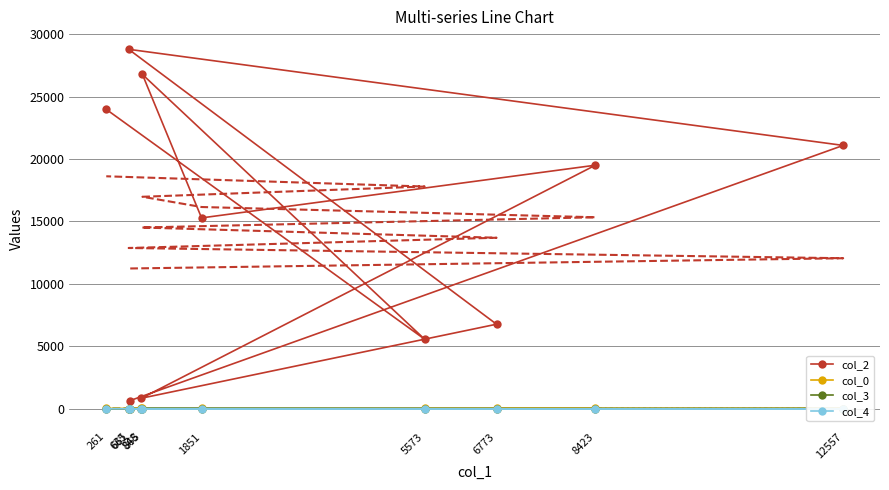

What are all the series names shown in the legend?

col_2, col_0, col_3, col_4